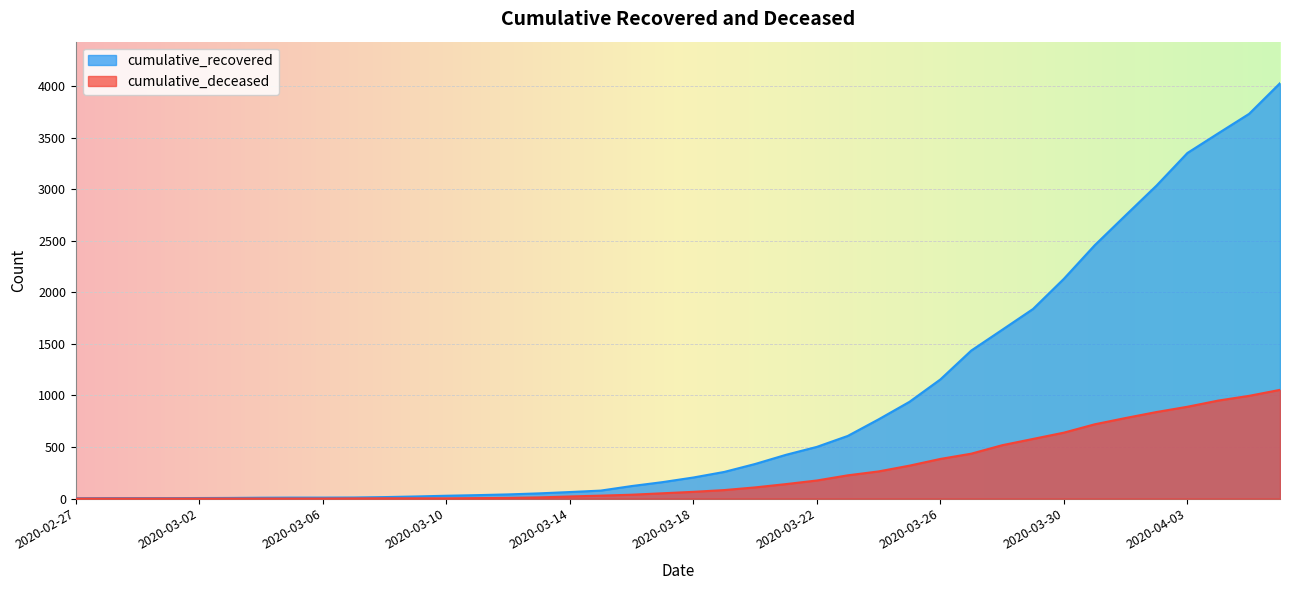

Which series has the largest total across all categories?

cumulative_recovered